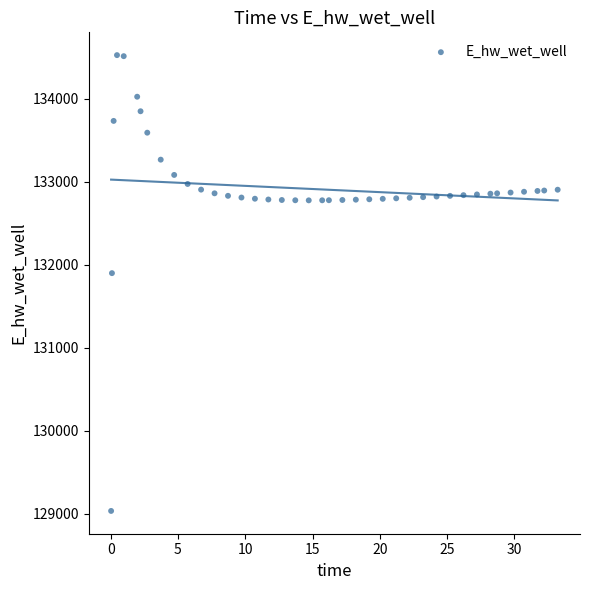

What is the range of Y values (max minus min)?

5492.9